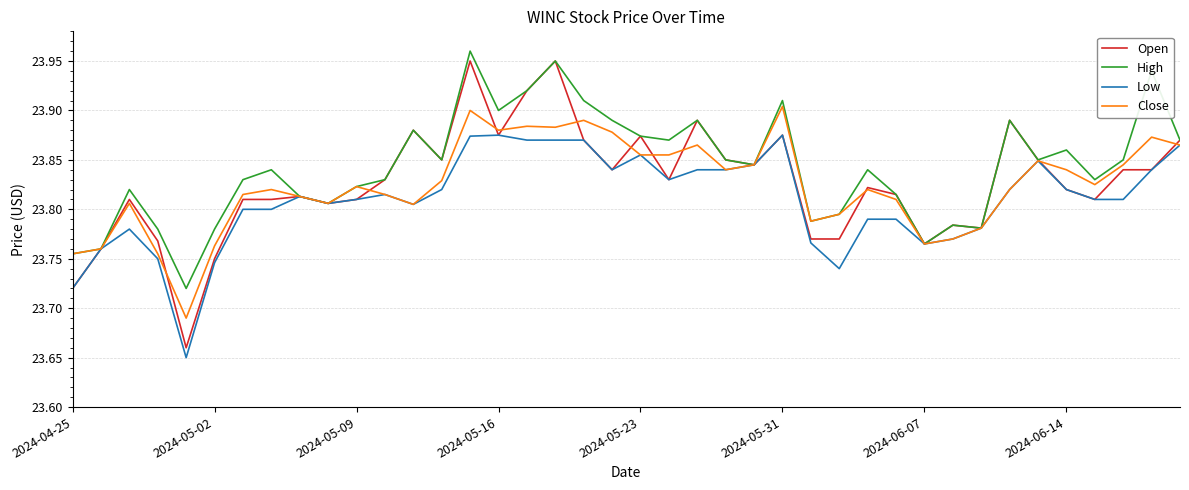

Which series has the largest range (max minus min)?

Open